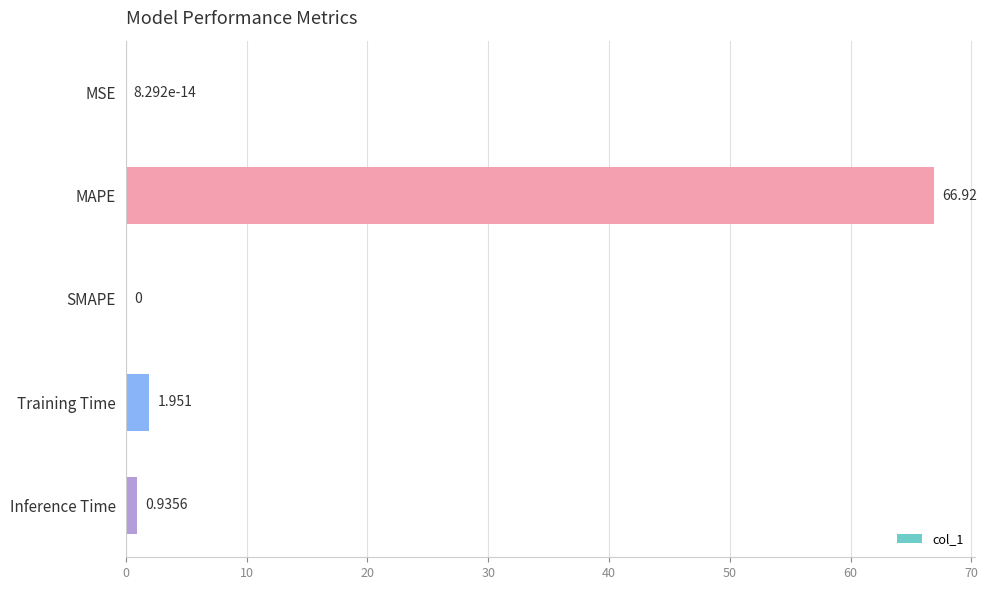

Between MSE and Inference Time, which is larger?

Inference Time